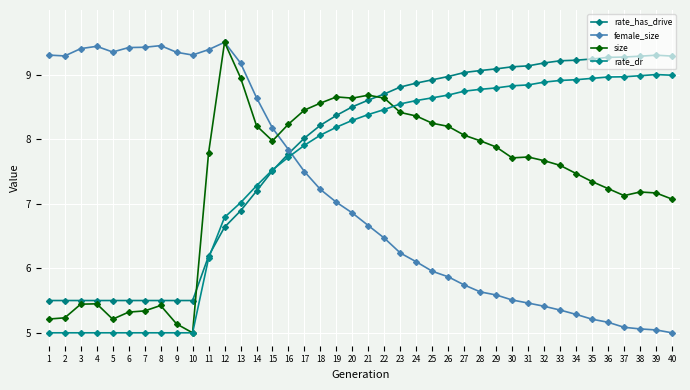

Which series has the largest total across all categories?

rate_has_drive